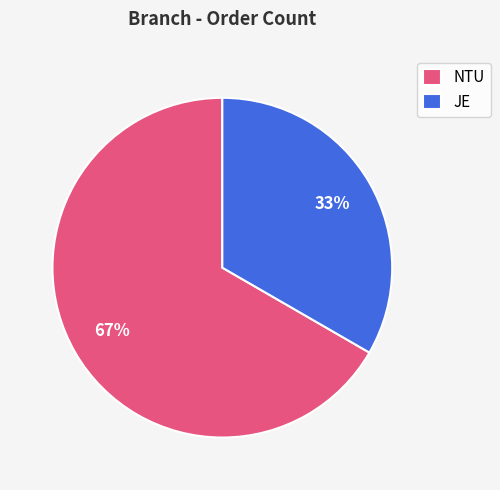

Which has a higher value, JE or NTU?

NTU